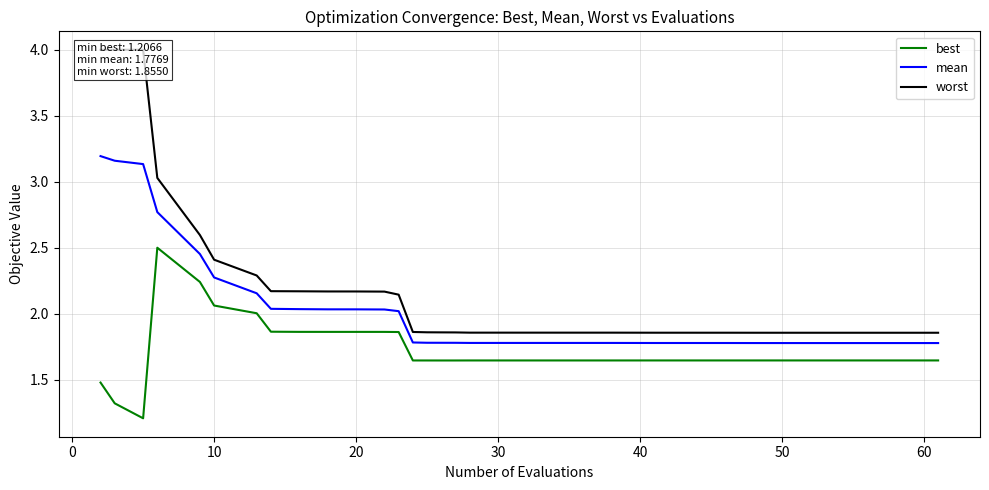

True or false: worst and mean cross at least once.

False